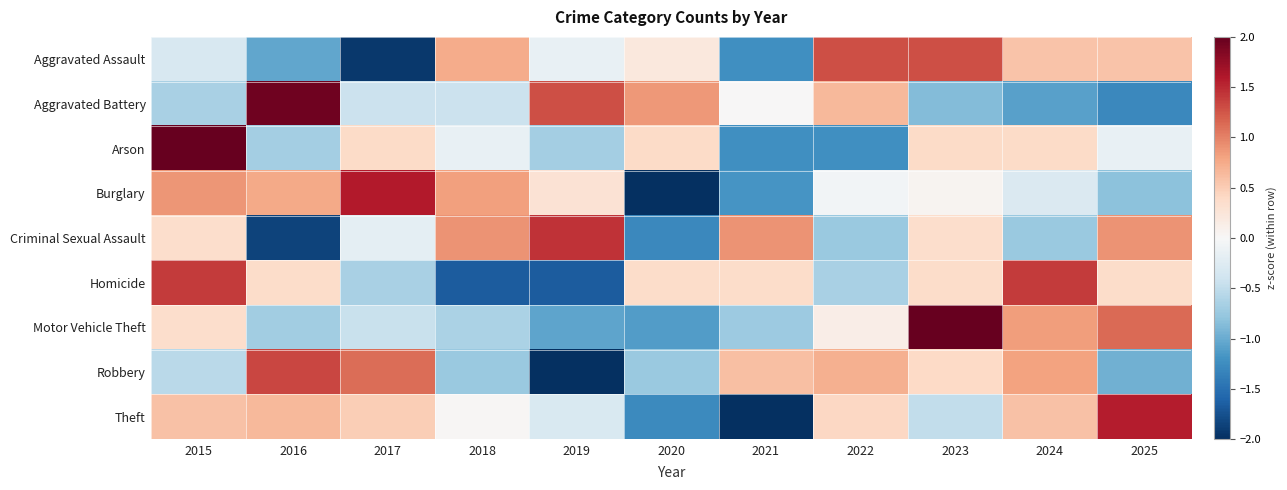

Reading left to right, extract all data points from this chart.

Aggravated Assault: 2015=-0.3	2016=-1.0	2017=-1.9	2018=0.7	2019=-0.1	2020=0.2	2021=-1.2	2022=1.3	2023=1.3	2024=0.6	2025=0.6
Aggravated Battery: 2015=-0.6	2016=1.9	2017=-0.4	2018=-0.4	2019=1.3	2020=0.9	2021=0.0	2022=0.6	2023=-0.9	2024=-1.1	2025=-1.3
Arson: 2015=2.5	2016=-0.7	2017=0.4	2018=-0.1	2019=-0.7	2020=0.4	2021=-1.2	2022=-1.2	2023=0.4	2024=0.4	2025=-0.1
Burglary: 2015=0.9	2016=0.8	2017=1.6	2018=0.8	2019=0.3	2020=-2.1	2021=-1.2	2022=-0.1	2023=0.1	2024=-0.3	2025=-0.8
Criminal Sexual Assault: 2015=0.3	2016=-1.8	2017=-0.2	2018=0.9	2019=1.4	2020=-1.3	2021=0.9	2022=-0.7	2023=0.3	2024=-0.7	2025=0.9
Homicide: 2015=1.4	2016=0.4	2017=-0.6	2018=-1.7	2019=-1.7	2020=0.4	2021=0.4	2022=-0.6	2023=0.4	2024=1.4	2025=0.4
Motor Vehicle Theft: 2015=0.4	2016=-0.7	2017=-0.4	2018=-0.6	2019=-1.1	2020=-1.1	2021=-0.7	2022=0.1	2023=2.2	2024=0.8	2025=1.1
Robbery: 2015=-0.5	2016=1.3	2017=1.1	2018=-0.7	2019=-2.0	2020=-0.7	2021=0.6	2022=0.7	2023=0.4	2024=0.8	2025=-1.0
Theft: 2015=0.6	2016=0.7	2017=0.5	2018=0.0	2019=-0.3	2020=-1.3	2021=-2.3	2022=0.4	2023=-0.5	2024=0.6	2025=1.6